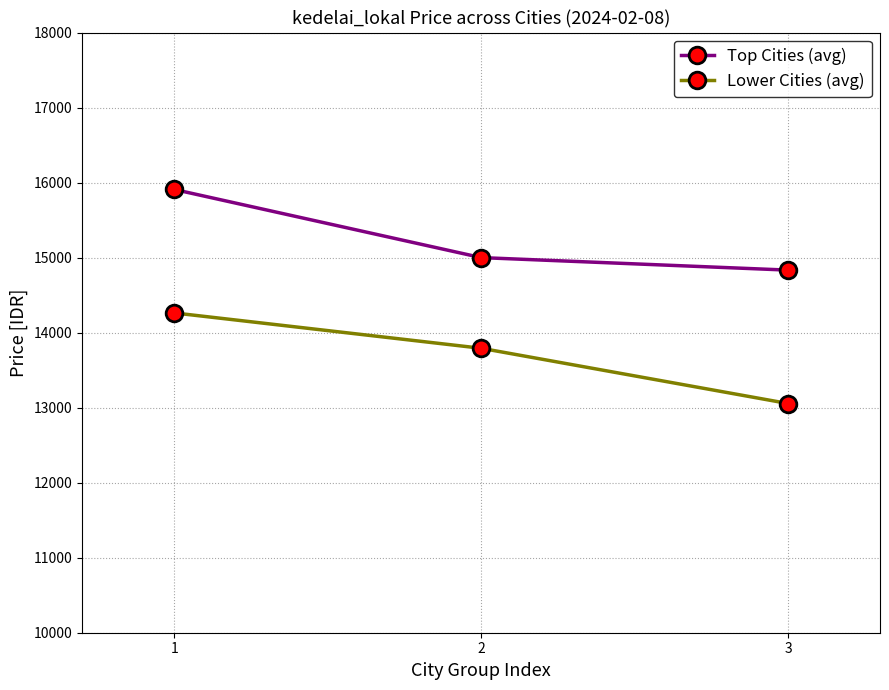

What is the value of the Lower Cities (avg) point at the 2nd from the left?

13791.7